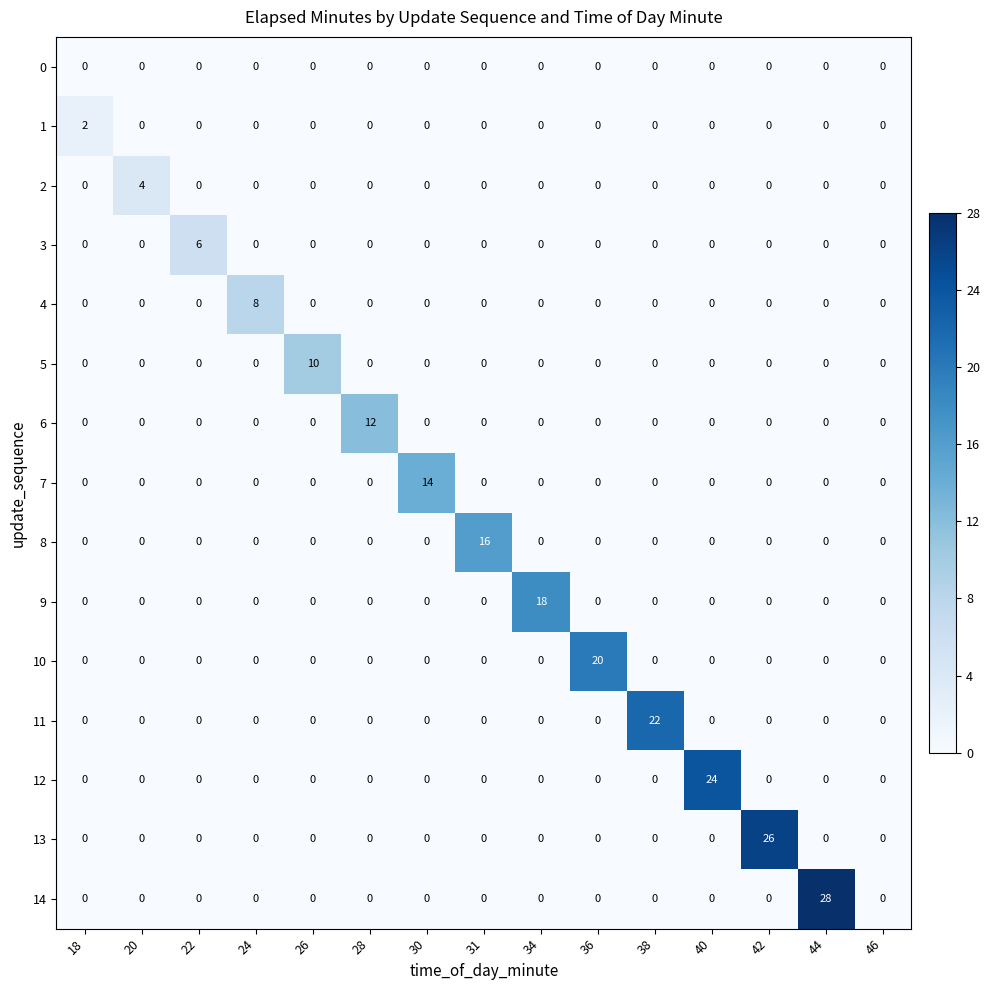

What is the maximum value shown in the chart?

28